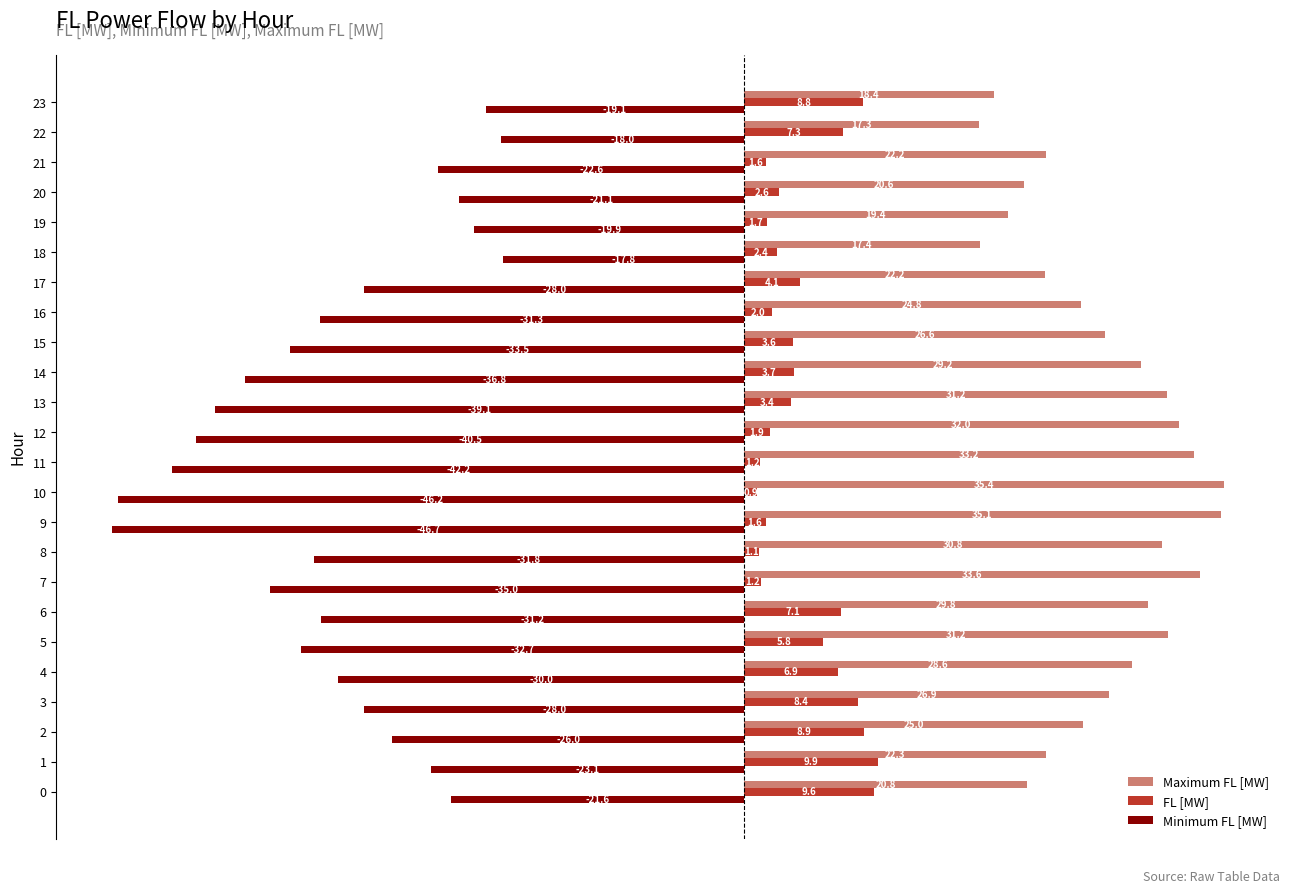

Which series changed the most between 13 and 17?

Minimum FL [MW]